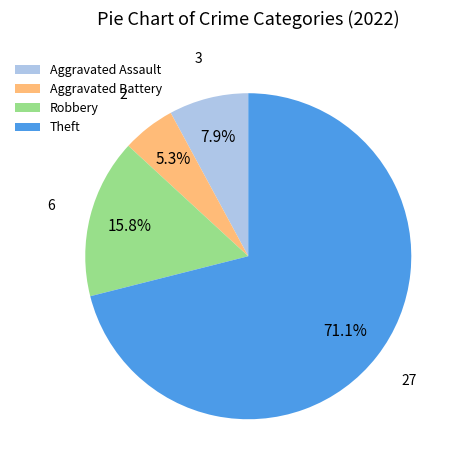

Do Aggravated Assault and Robbery together represent more than half of the pie?

No